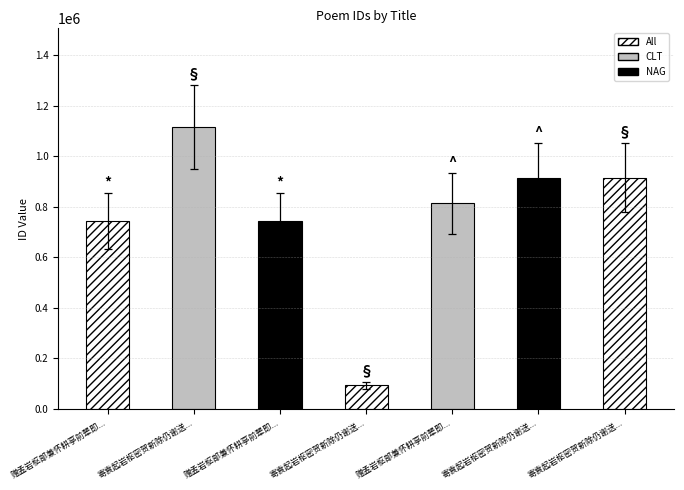

What is the difference between the second highest and second lowest values?

146163.5